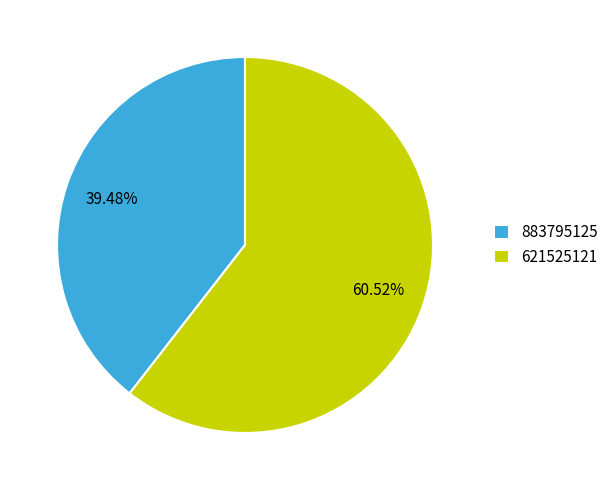

How many slices are in this pie chart?

2